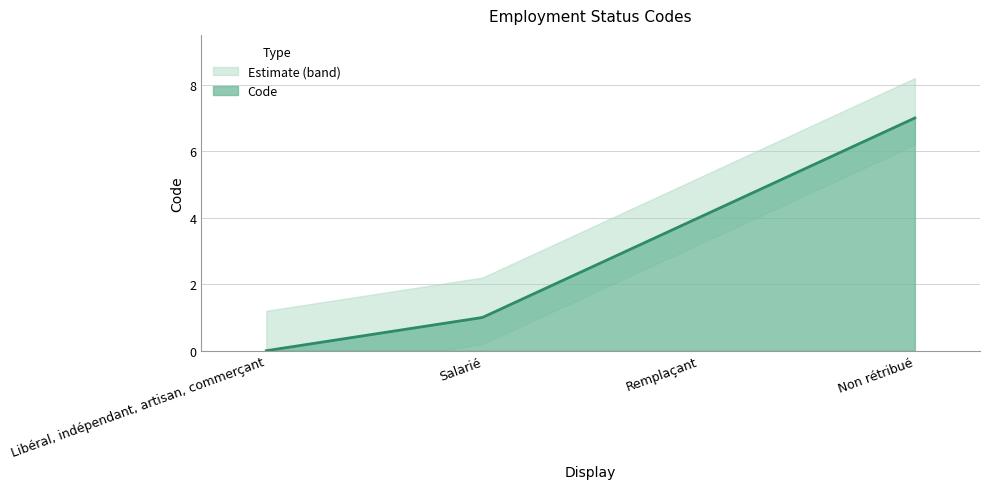

What is the sum of all values?

12